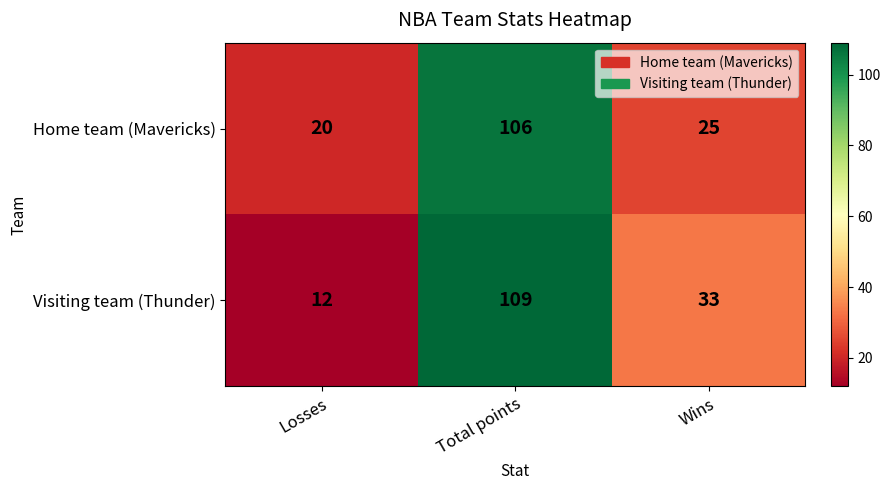

At which category is the sum across all series the highest?

Total points